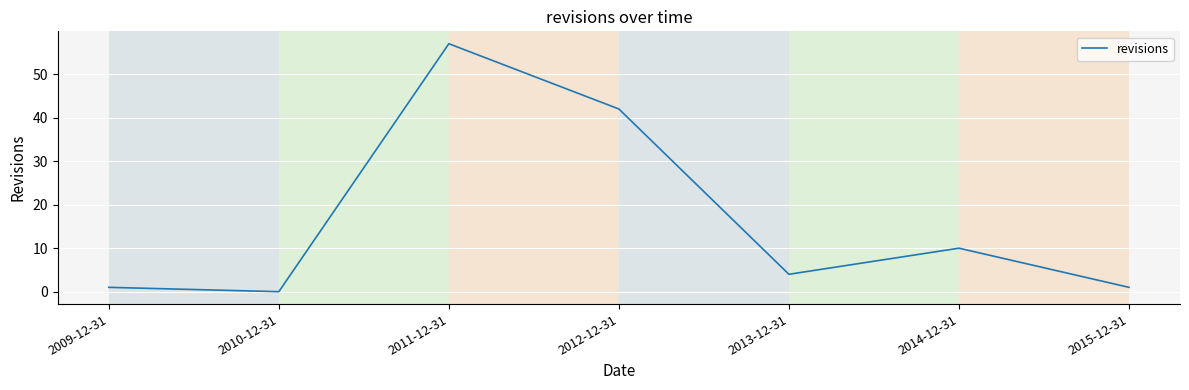

What is the greatest value displayed?

57